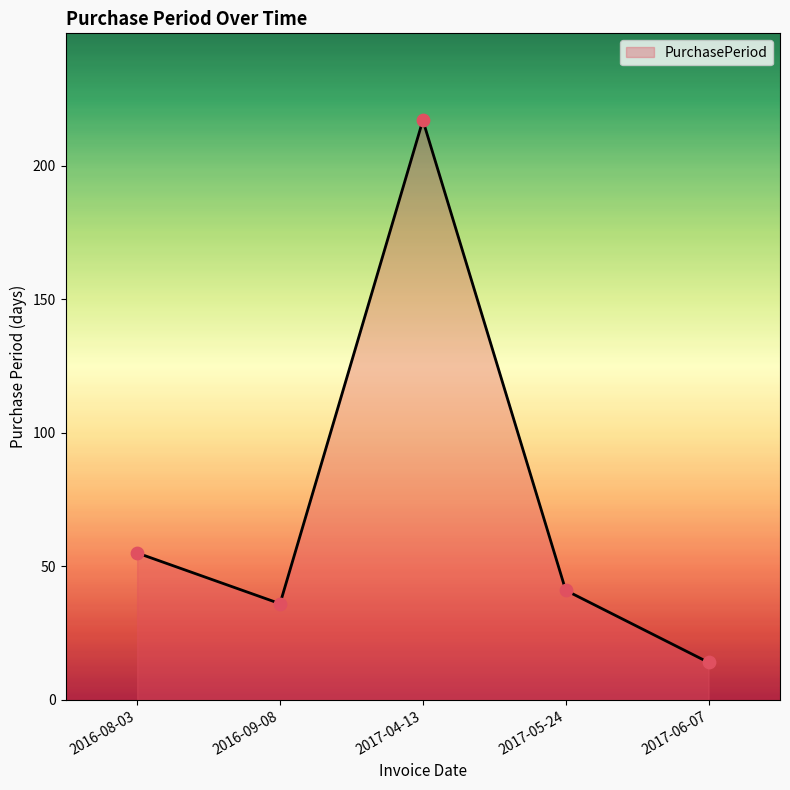

What is the ratio of the value at 2016-09-08 to the value at 2016-08-03?

0.7